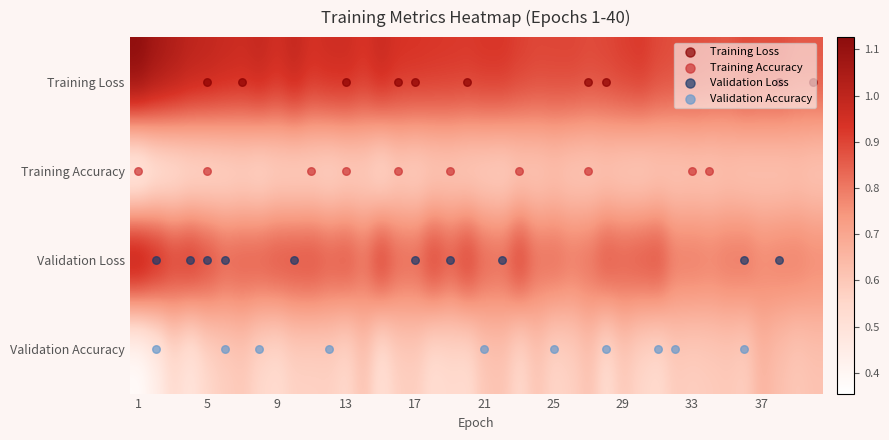

List the series in order of their peak value, highest first.

Training Loss, Validation Loss, Validation Accuracy, Training Accuracy